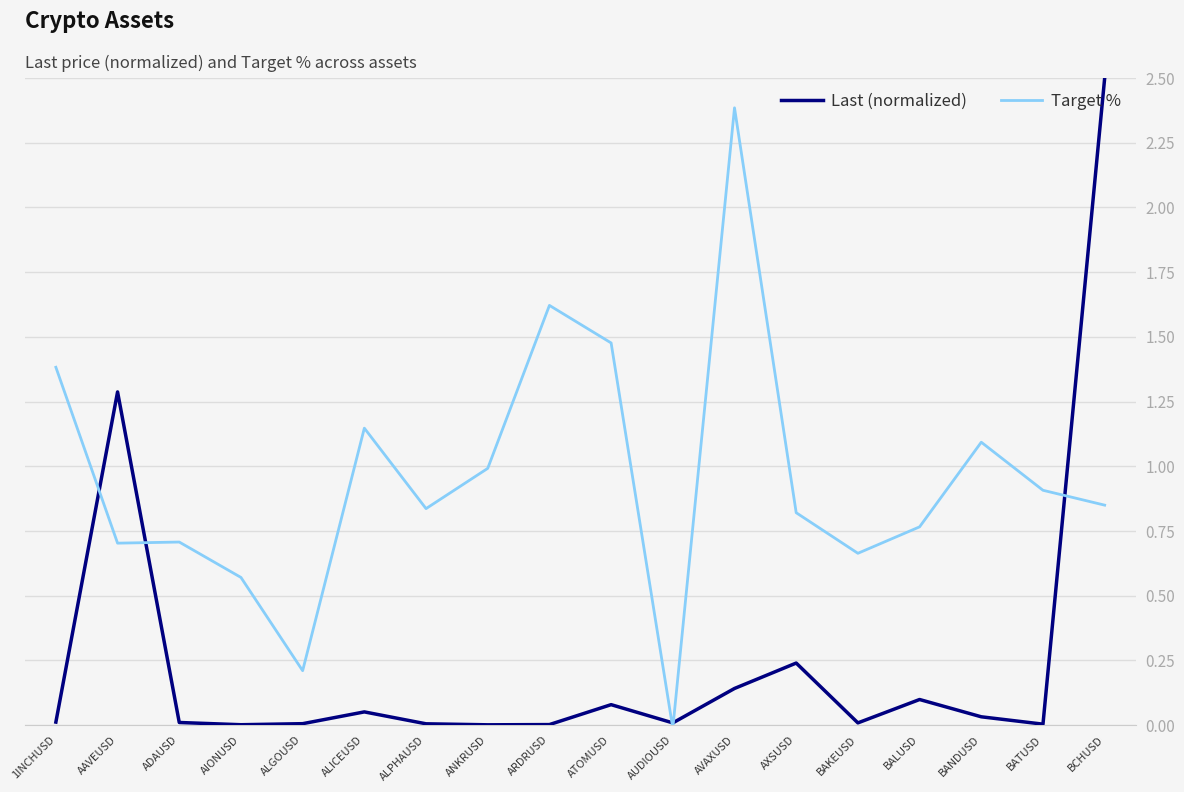

Which label corresponds to the largest value in the chart?

BCHUSD